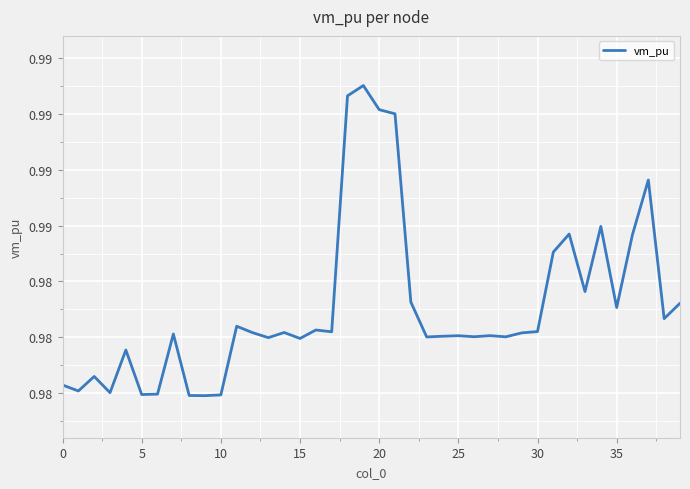

Does the chart display data point markers on the line(s)?

No